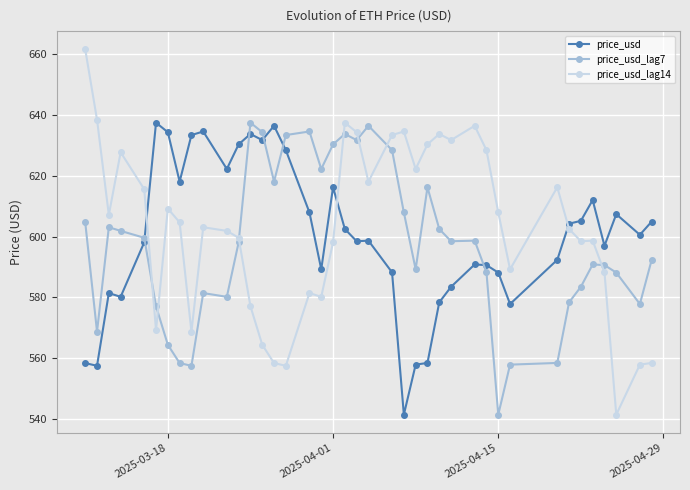

After their last crossing, which series has the higher values: price_usd or price_usd_lag14?

price_usd